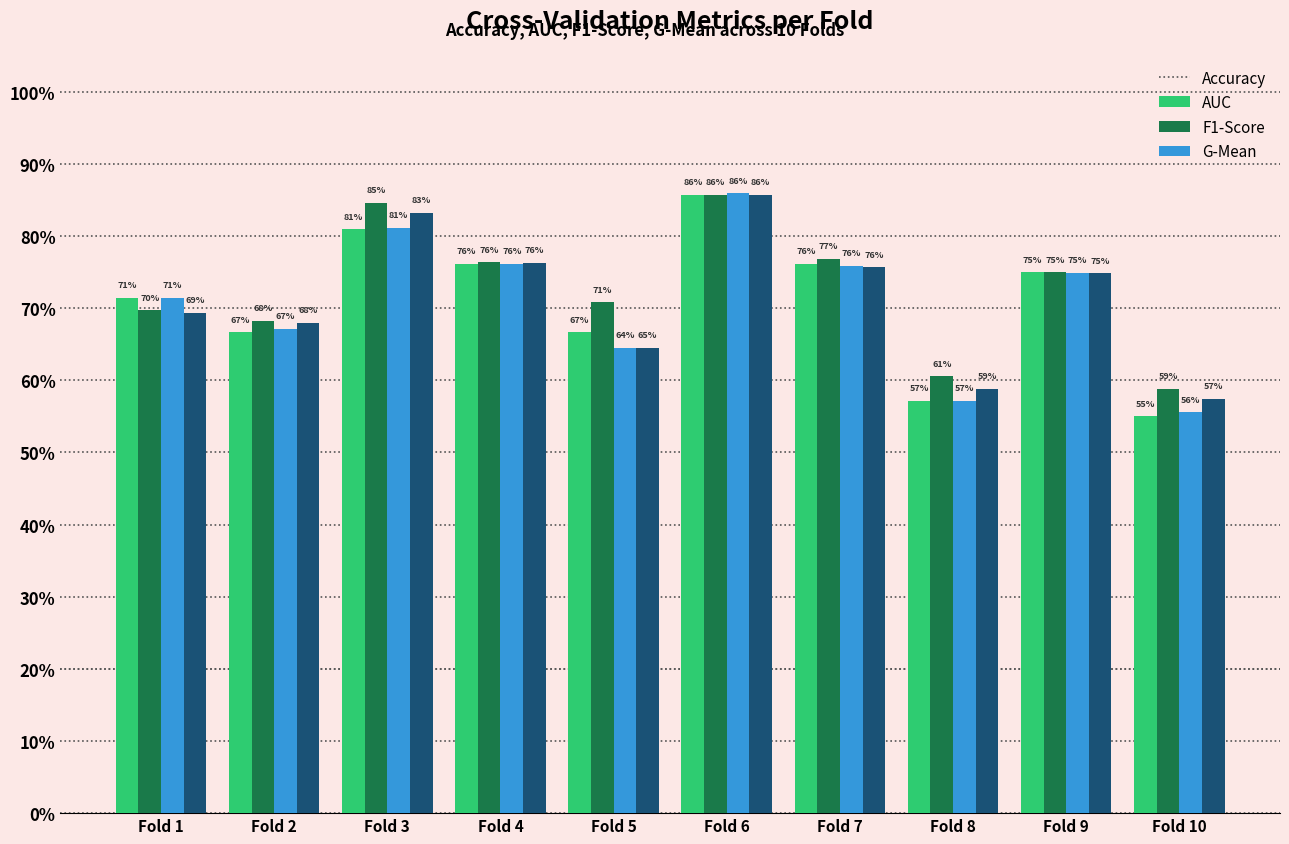

Are the bars horizontal?

No